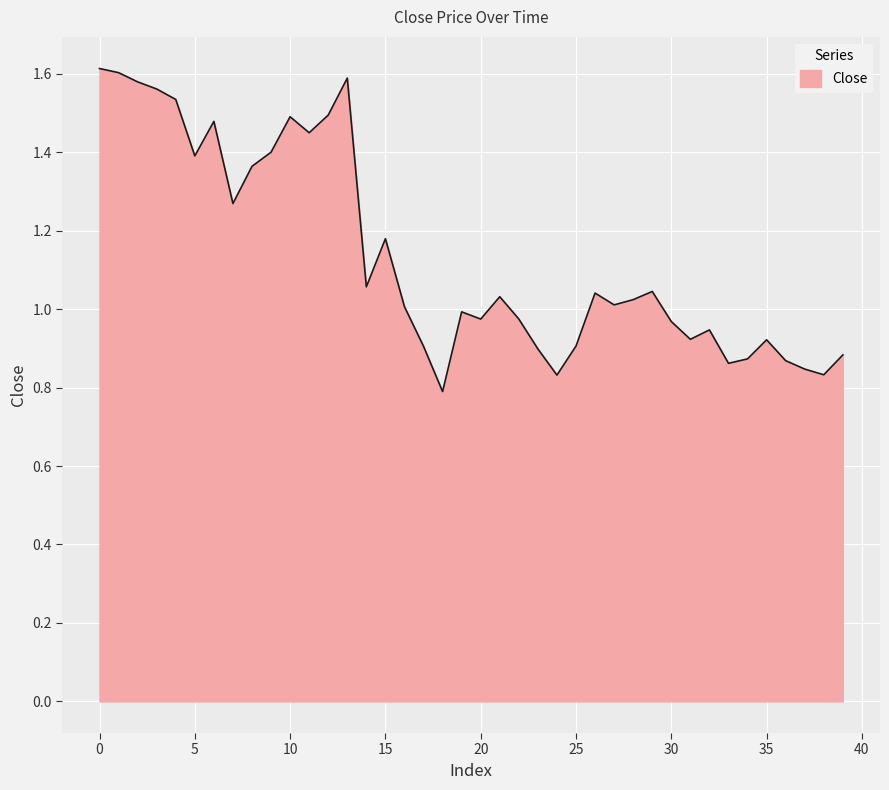

How many lines are shown in the chart?

1